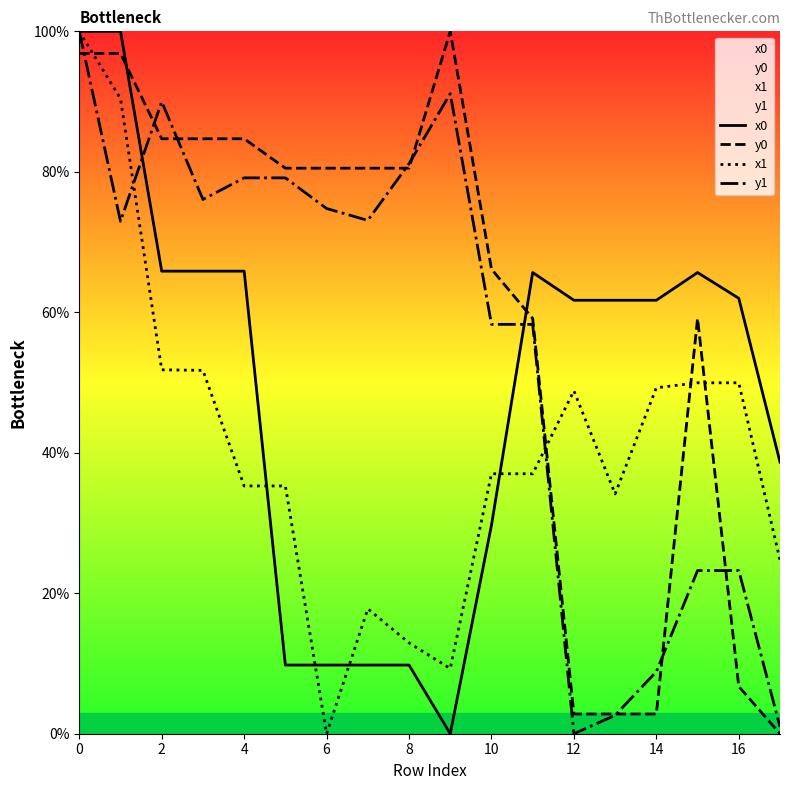

Rank the series by their average value, from lowest to highest.

x1, x0, y1, y0